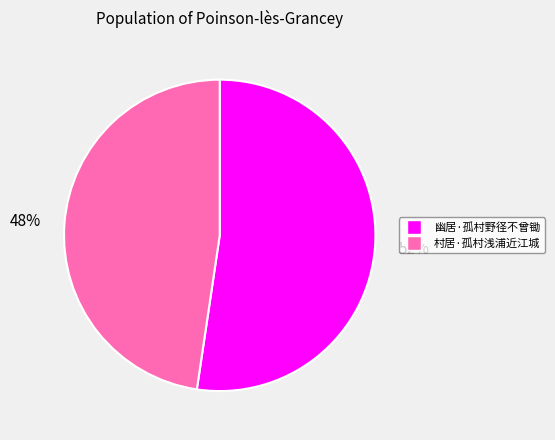

The 村居·孤村浅浦近江城 slice represents 48% of the pie. True or false?

True